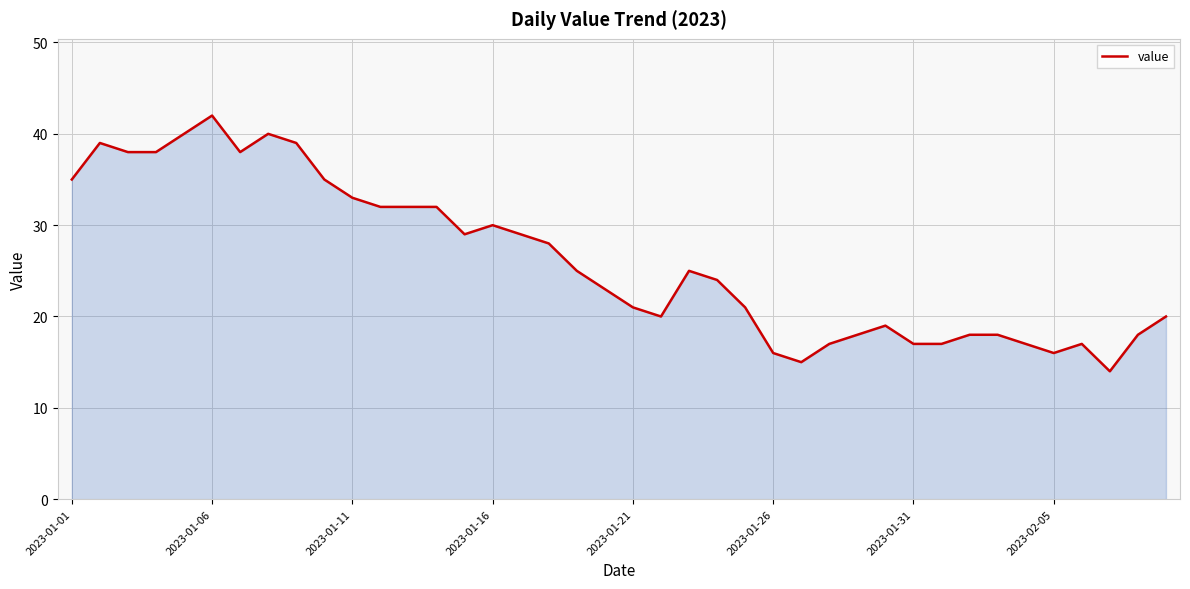

What is the maximum value shown in the chart?

42